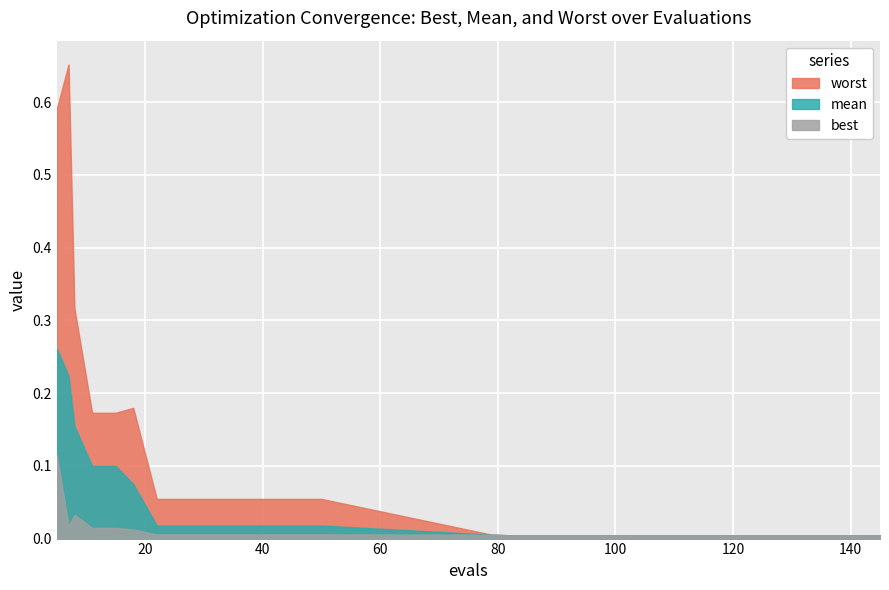

What is the difference between the maximum and second lowest values in the worst series?

0.6